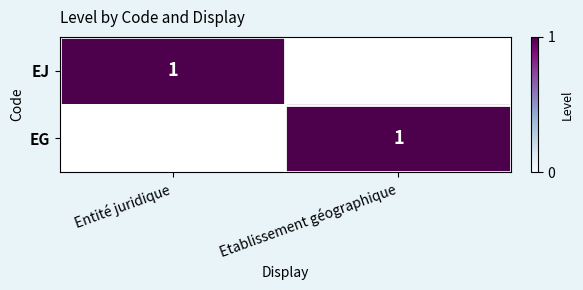

The value of EG at Etablissement géographique is 1. True or false?

True